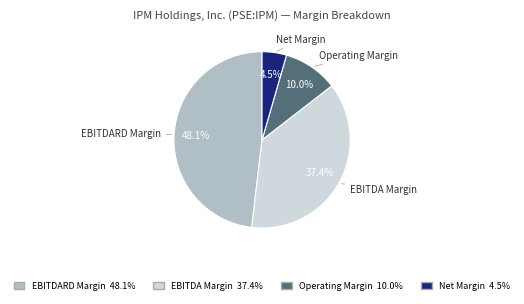

Count the number of slices in the pie.

4